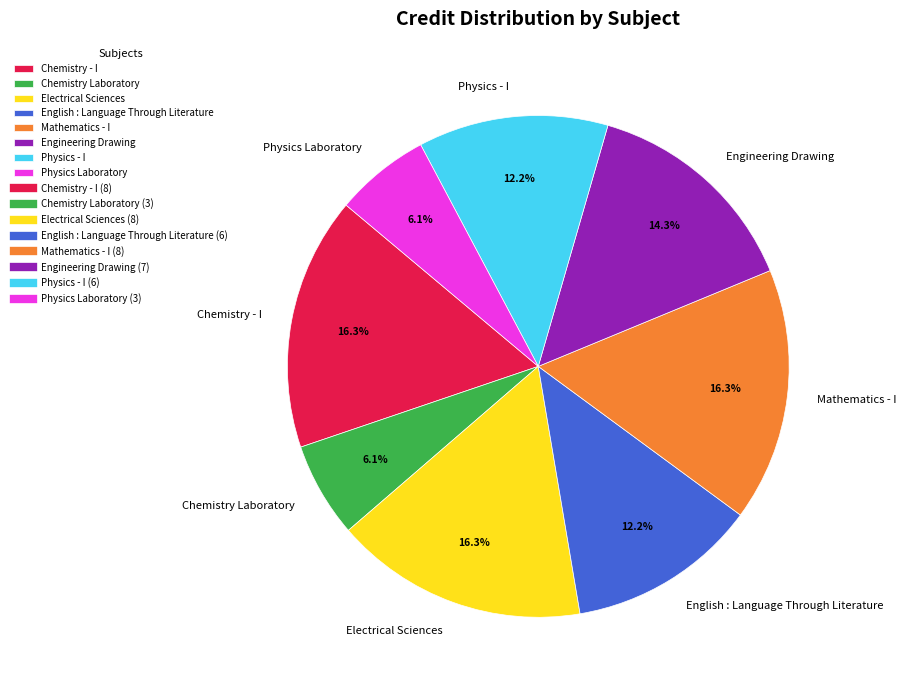

Combined, do Chemistry Laboratory and English : Language Through Literature account for over 50%?

No